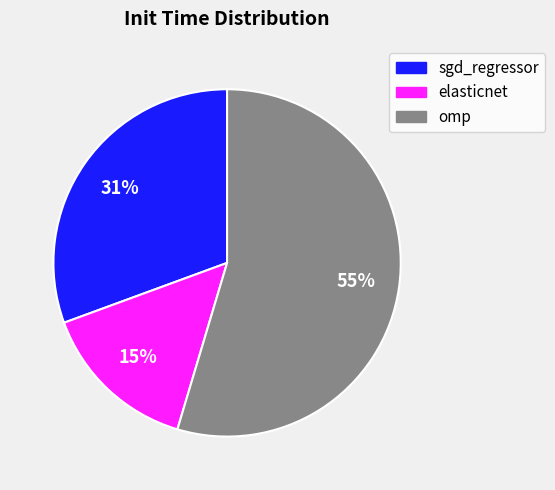

How many segments does this pie chart have?

3